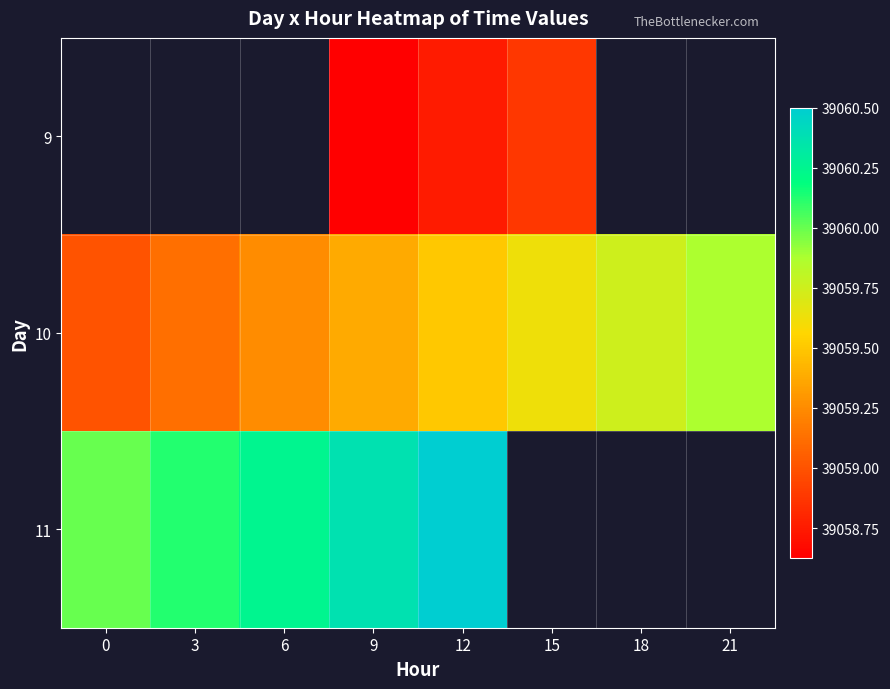

What is the minimum value shown in the chart?

39058.6